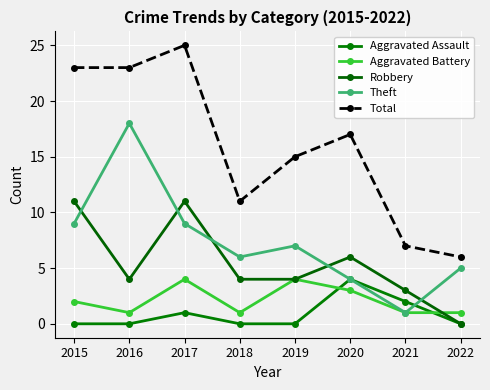

How many lines are shown in the chart?

5